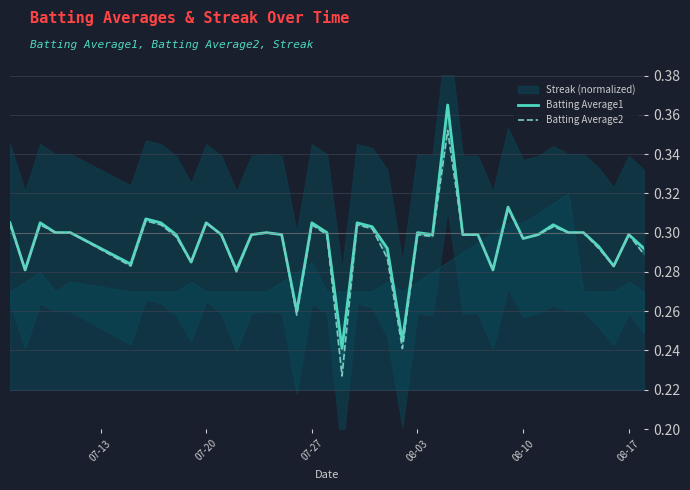

How many interior local peaks does the Batting Average1 series have?

11